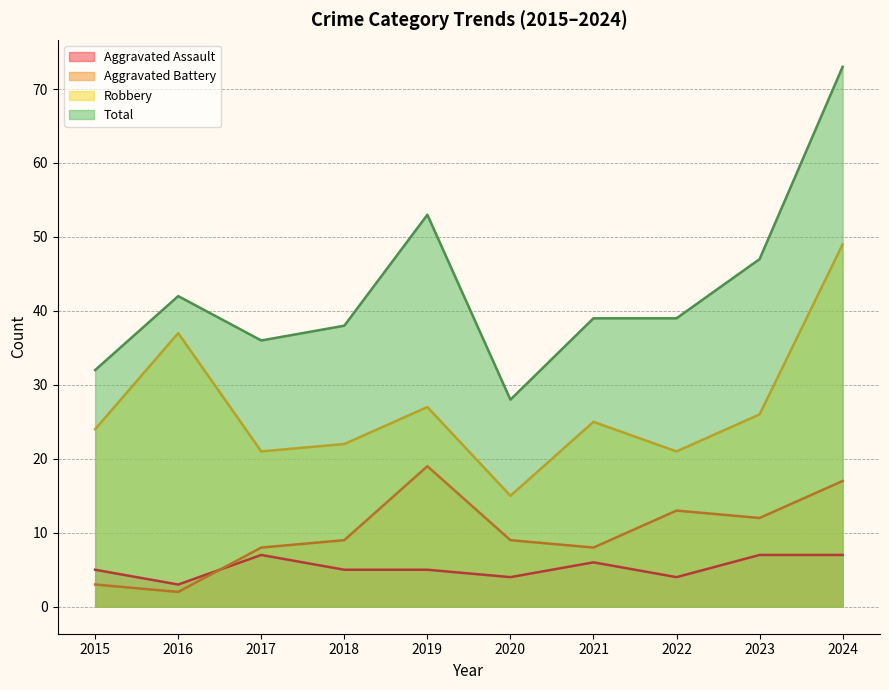

What is the value of the Total point at the 6th from the left?

28